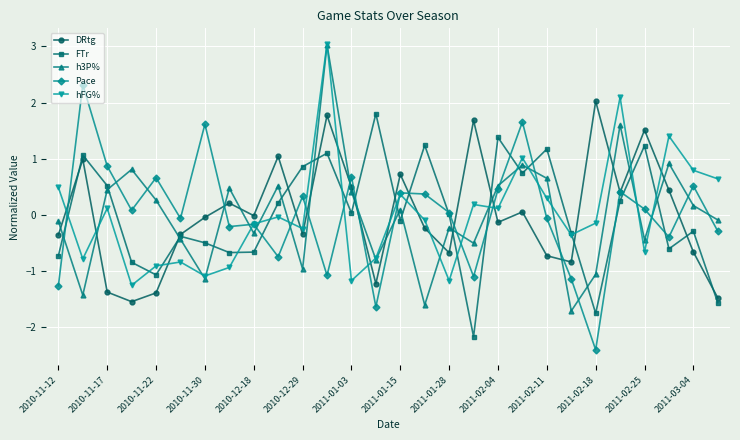

What is the maximum value for FTr?

1.8